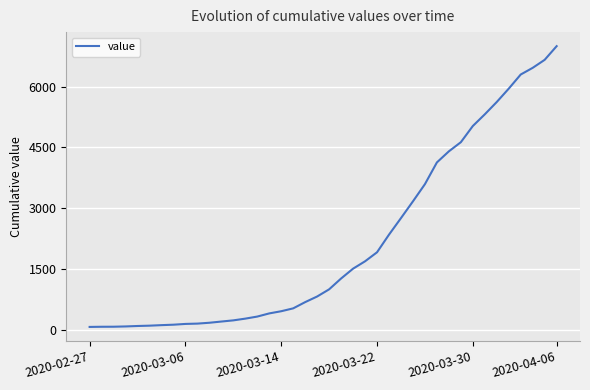

What is the greatest value displayed?

7004